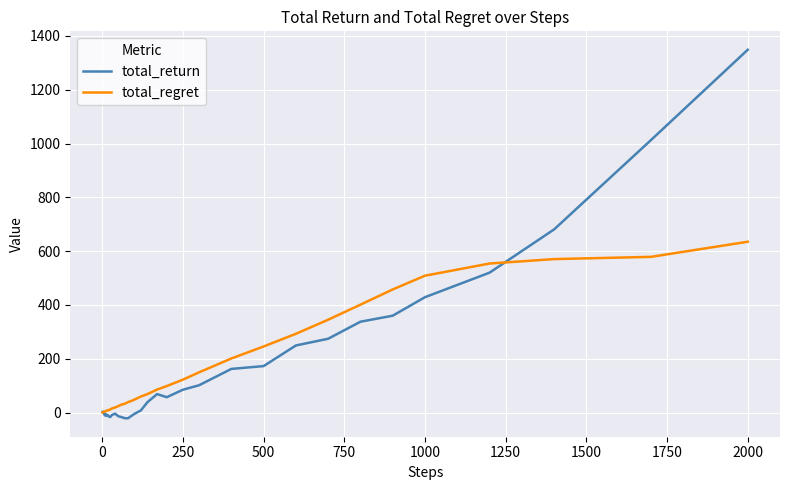

Which series has the widest spread of values?

total_return